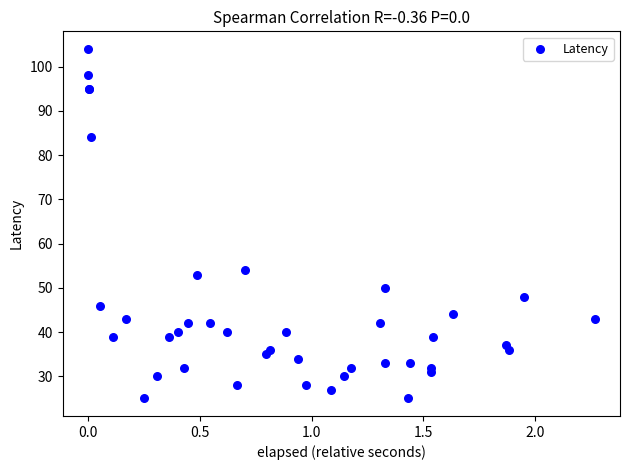

What Y value in the scatter plot is closest to 64?

54